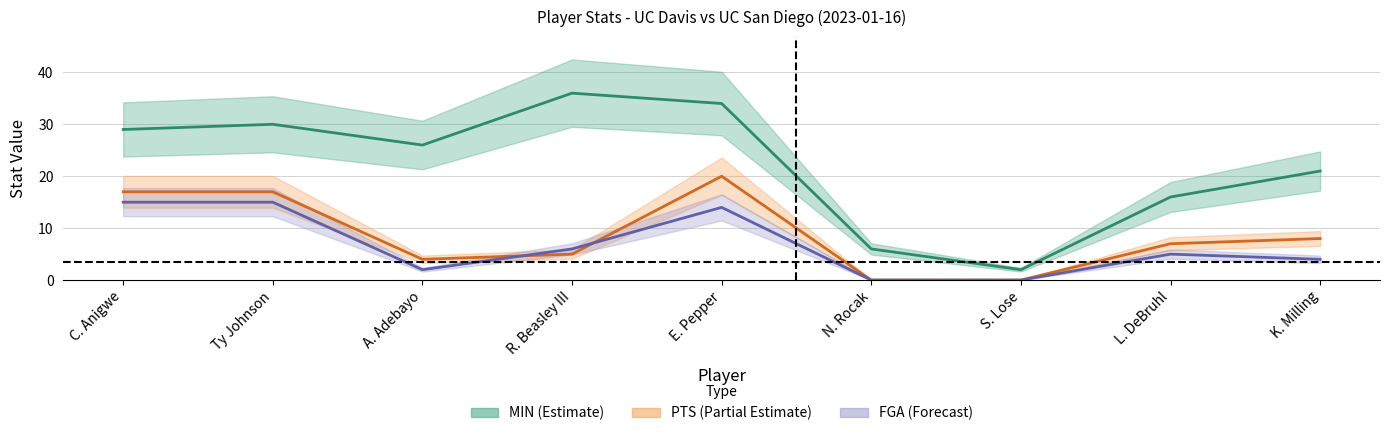

What position from the left is K. Milling?

9